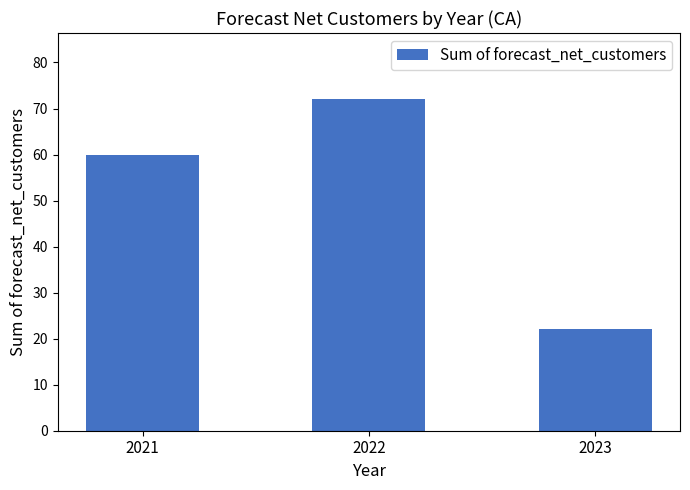

The value at 2022 is 115. True or false?

False